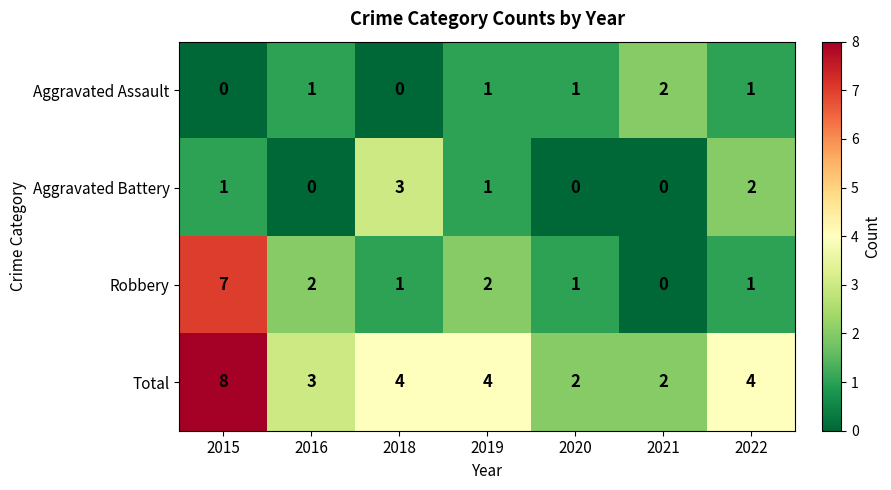

At how many categories does at least one series exceed 1?

7